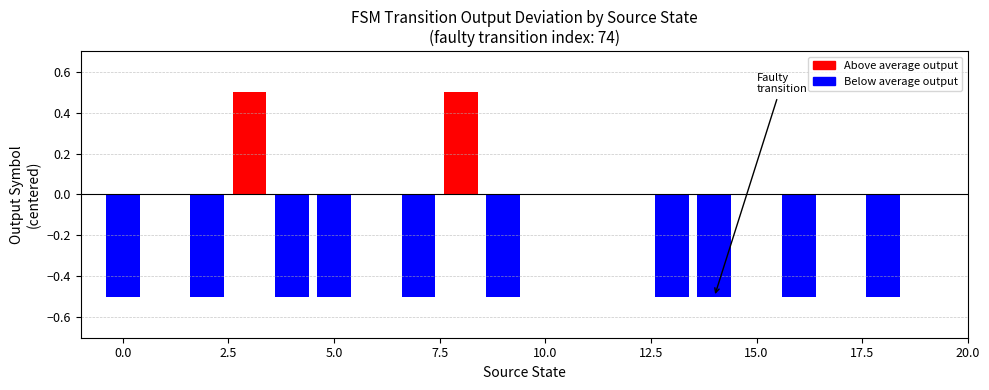

Count the number of data series in this chart.

1